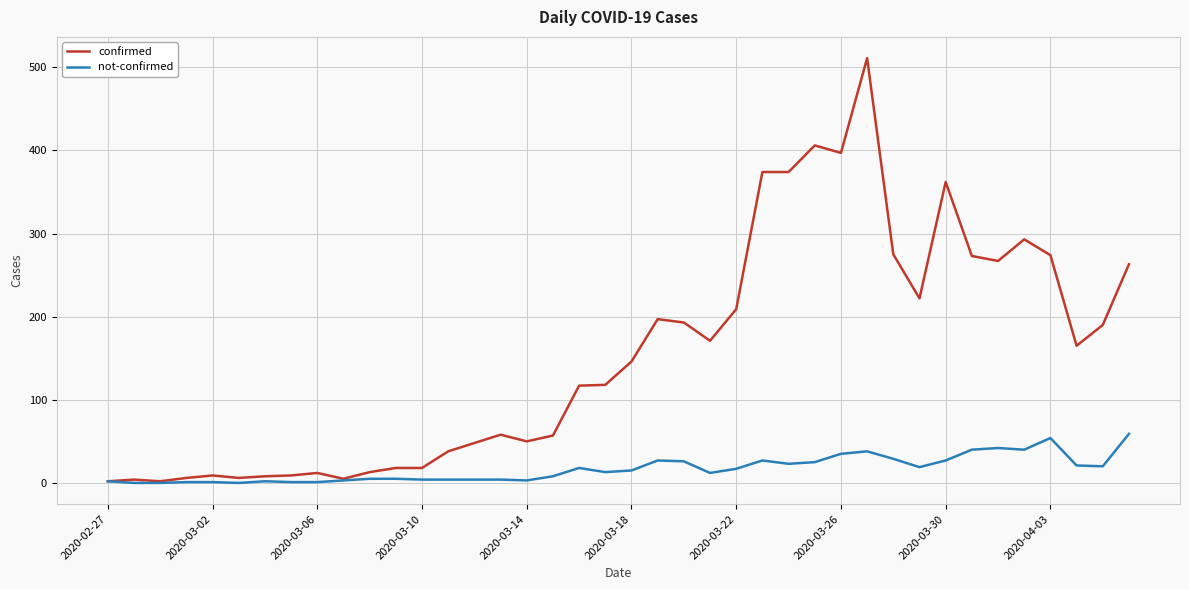

What is the maximum value shown in the chart?

511